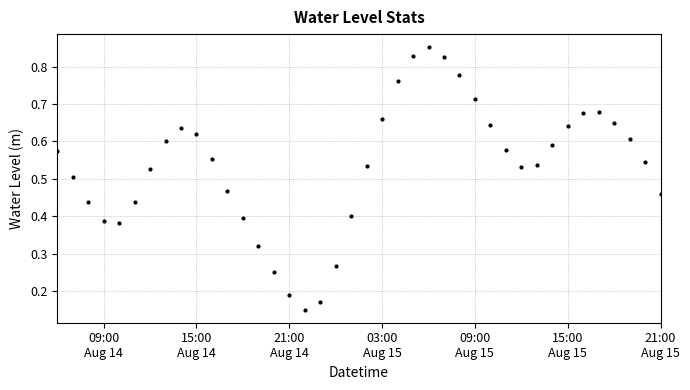

How many values are between 0 and 1?

40